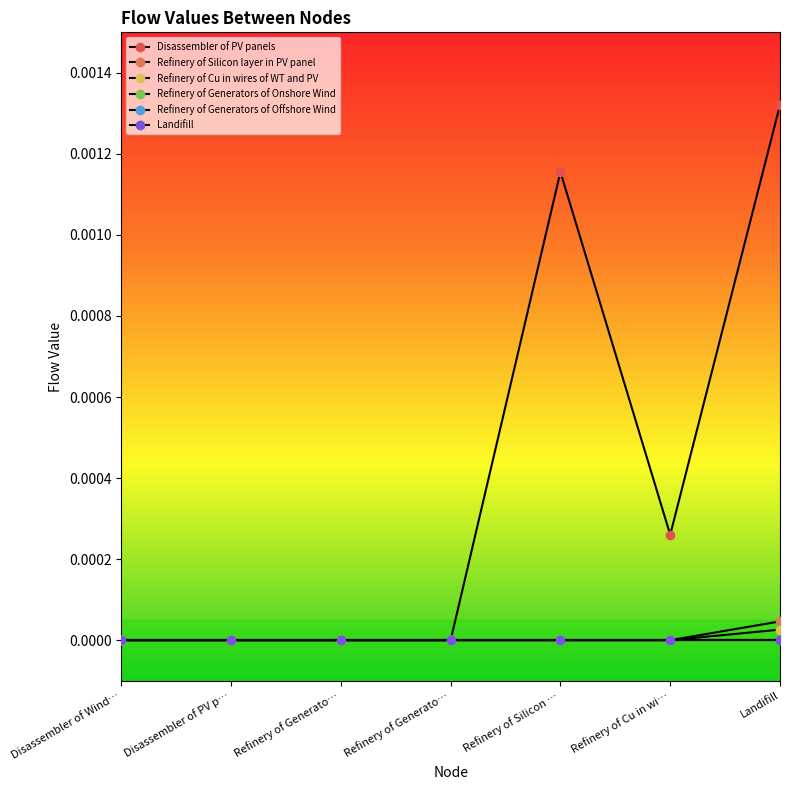

How many lines are shown in the chart?

6